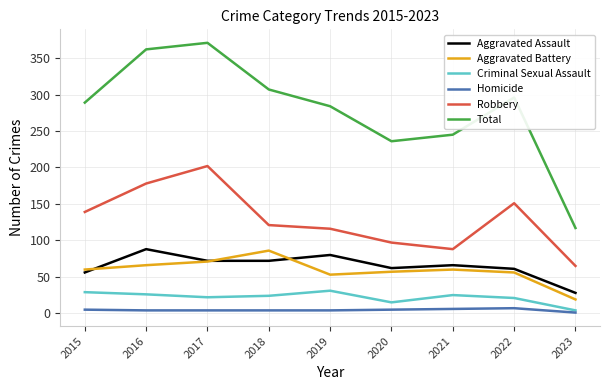

At which label does Robbery reach its peak?

2017